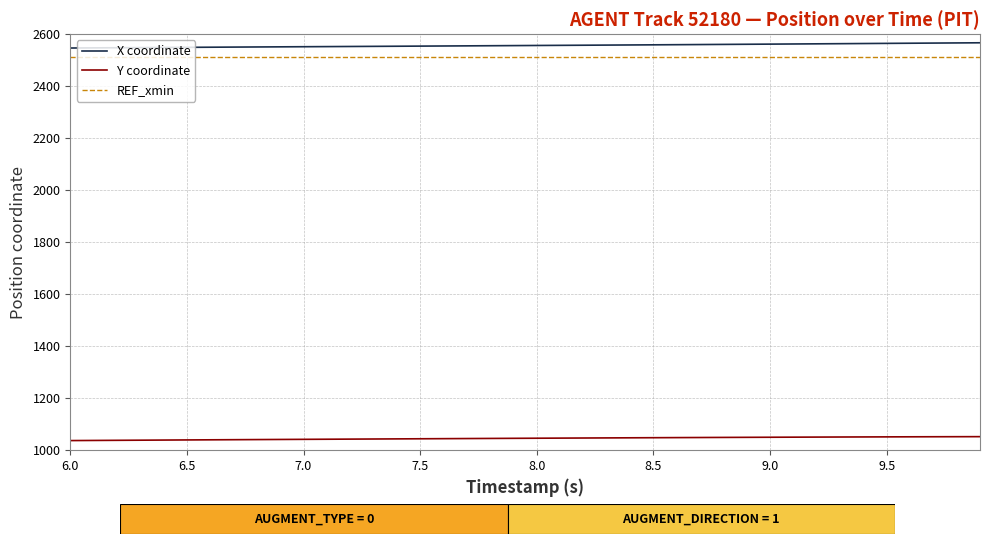

What is the highest value of the Y coordinate series?

1052.1